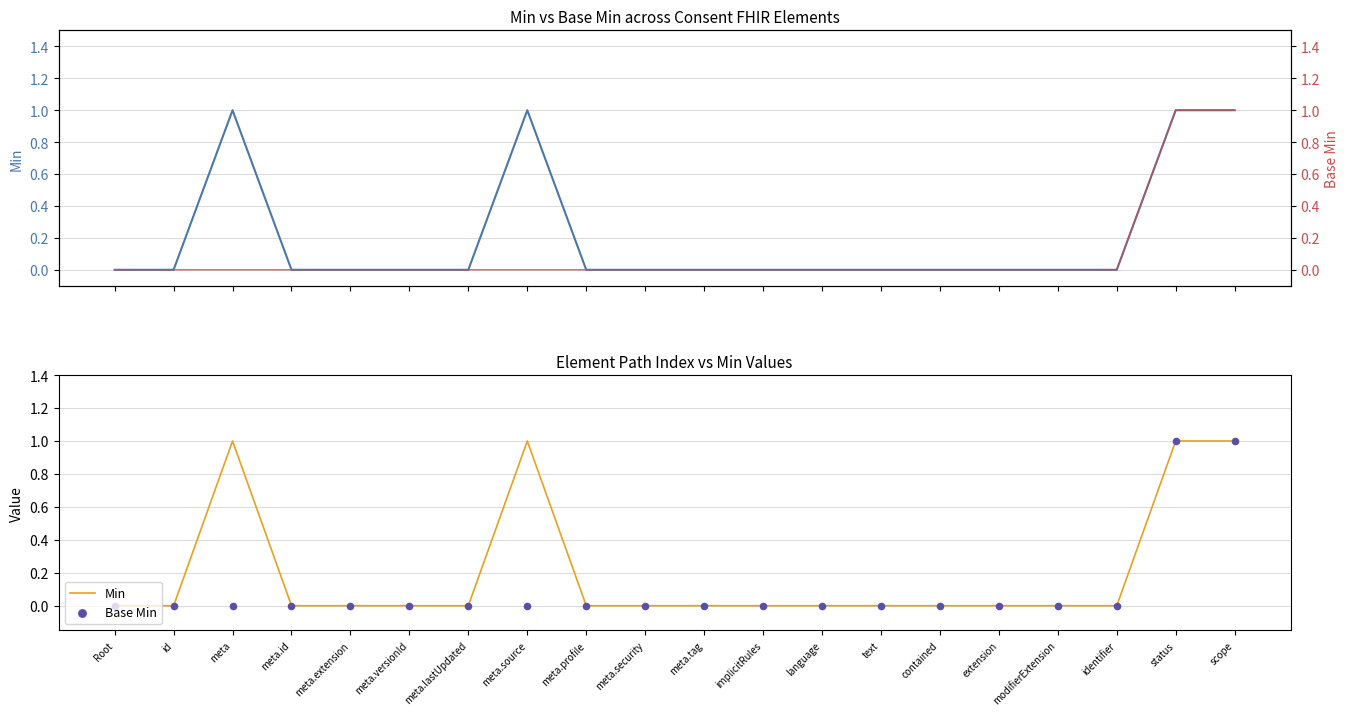

Which series contains the lowest Y value?

Min